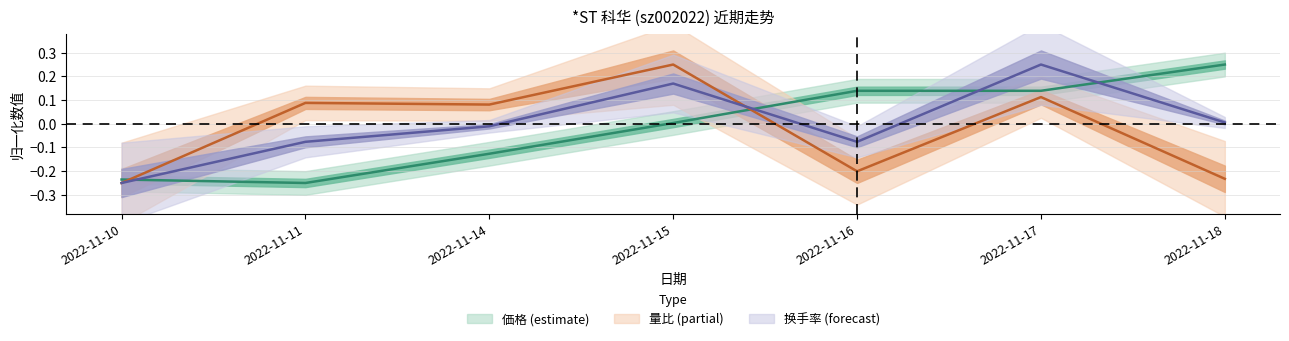

How many data points in 价格 are less than 0?

3